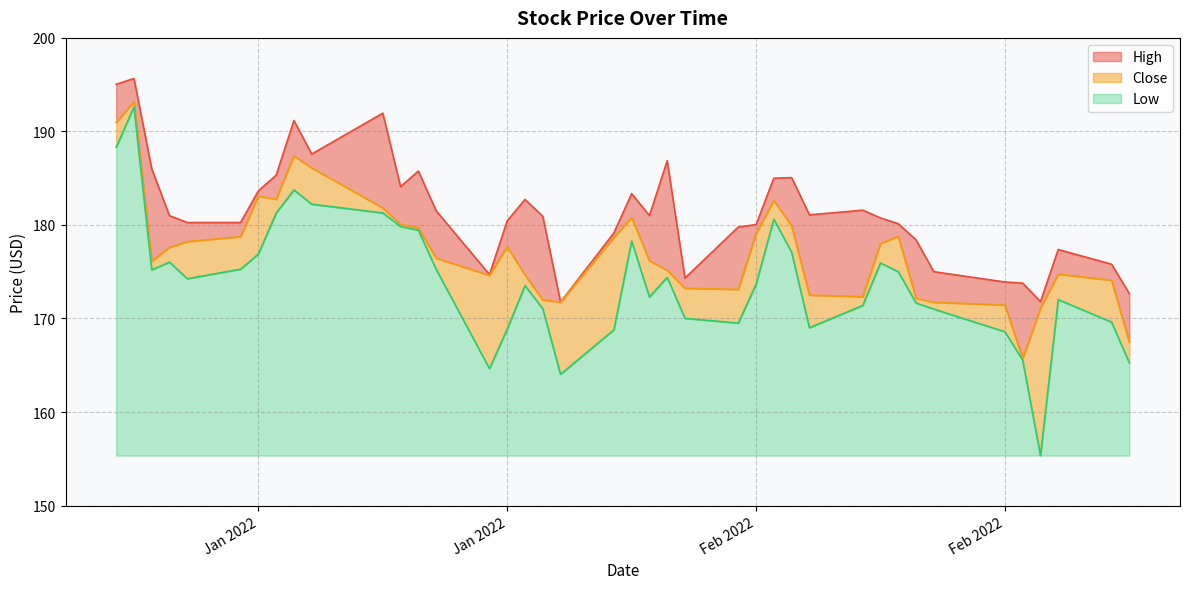

Reading left to right, list all the values displayed in this chart.

High: 195.0	195.7	186.0	181.0	180.3	180.3	183.6	185.3	191.2	187.6	191.9	184.1	185.8	181.5	174.7	180.4	182.7	180.9	171.8	179.1	183.3	181.0	186.9	174.3	179.8	180.0	185.0	185.1	181.1	181.6	180.8	180.1	178.4	175.0	173.9	173.8	171.8	177.4	175.8	172.7
Low: 188.3	192.6	175.2	176.0	174.2	175.3	176.9	181.3	183.7	182.2	181.3	179.8	179.4	175.3	164.6	168.9	173.5	171.0	164.0	168.8	178.3	172.3	174.4	170.0	169.5	173.7	180.6	177.1	169.0	171.4	175.9	175.0	171.6	171.0	168.6	165.5	155.3	172.0	169.6	165.2
Close: 190.9	193.2	176.1	177.6	178.2	178.8	183.1	182.8	187.4	186.1	181.8	180.1	179.7	176.4	174.6	177.7	174.6	172.0	171.8	178.7	180.8	176.2	175.1	173.2	173.1	179.1	182.6	179.9	172.5	172.3	178.0	178.8	172.2	171.7	171.4	165.7	171.1	174.7	174.1	167.5